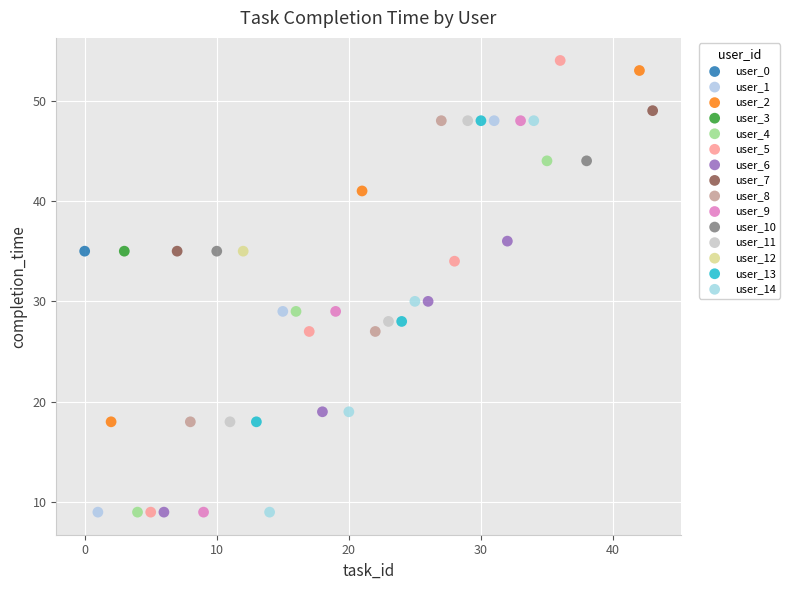

What are all the series names shown in the legend?

user_0, user_1, user_2, user_3, user_4, user_5, user_6, user_7, user_8, user_9, user_10, user_11, user_12, user_13, user_14